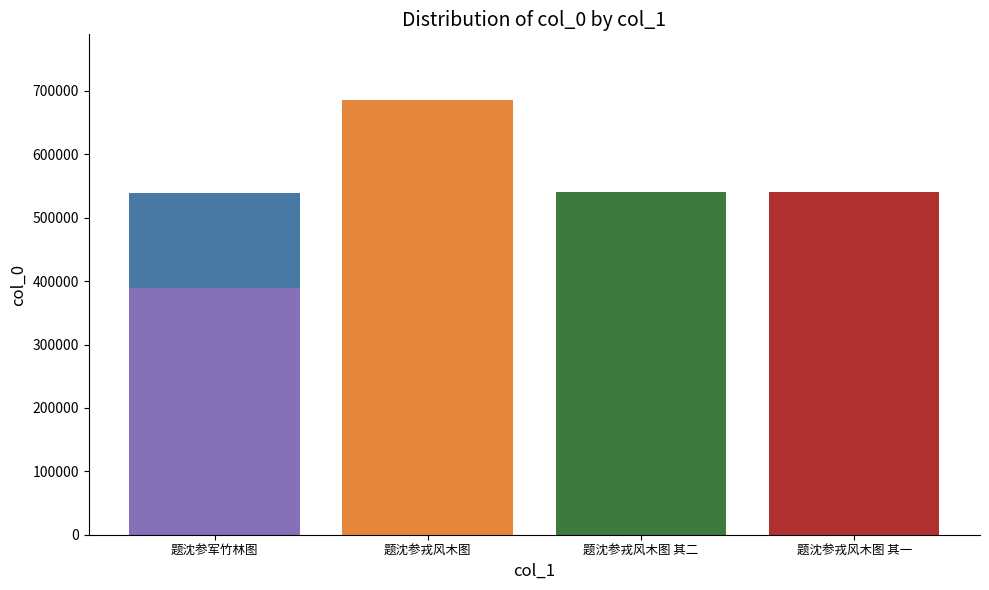

What is the difference between the maximum and minimum values?

296587